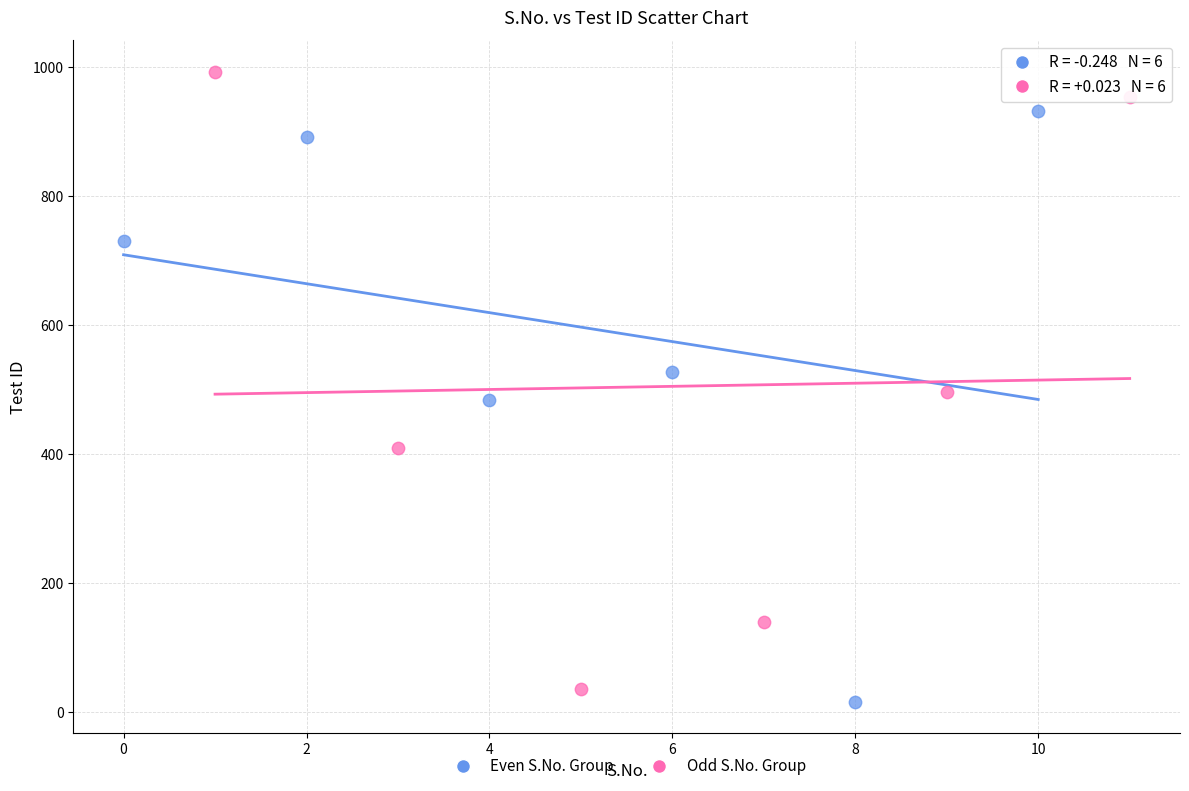

Which series contains the highest Y value?

Odd S.No. Group